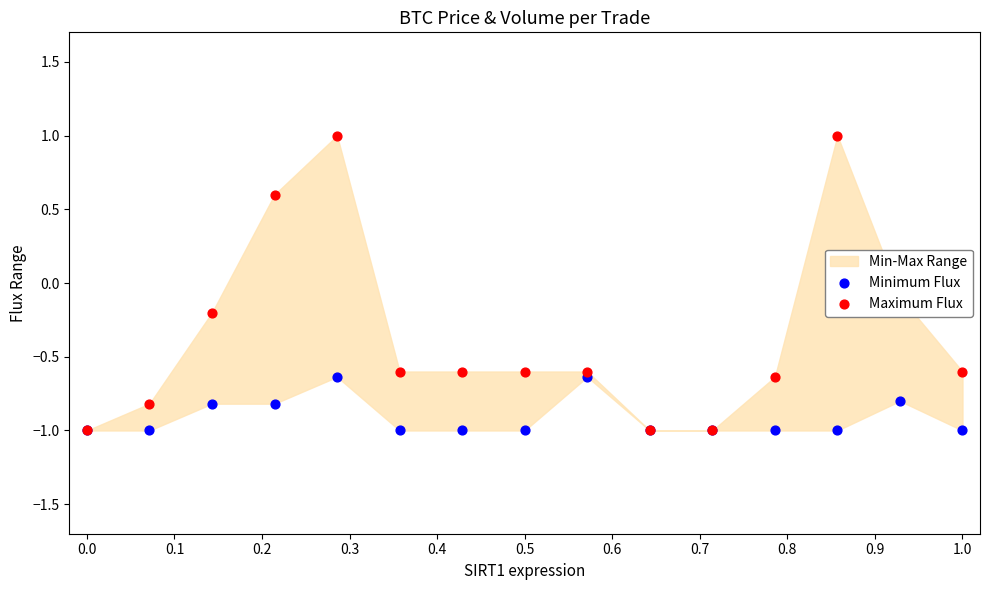

Which series has the largest total across all categories?

Maximum Flux